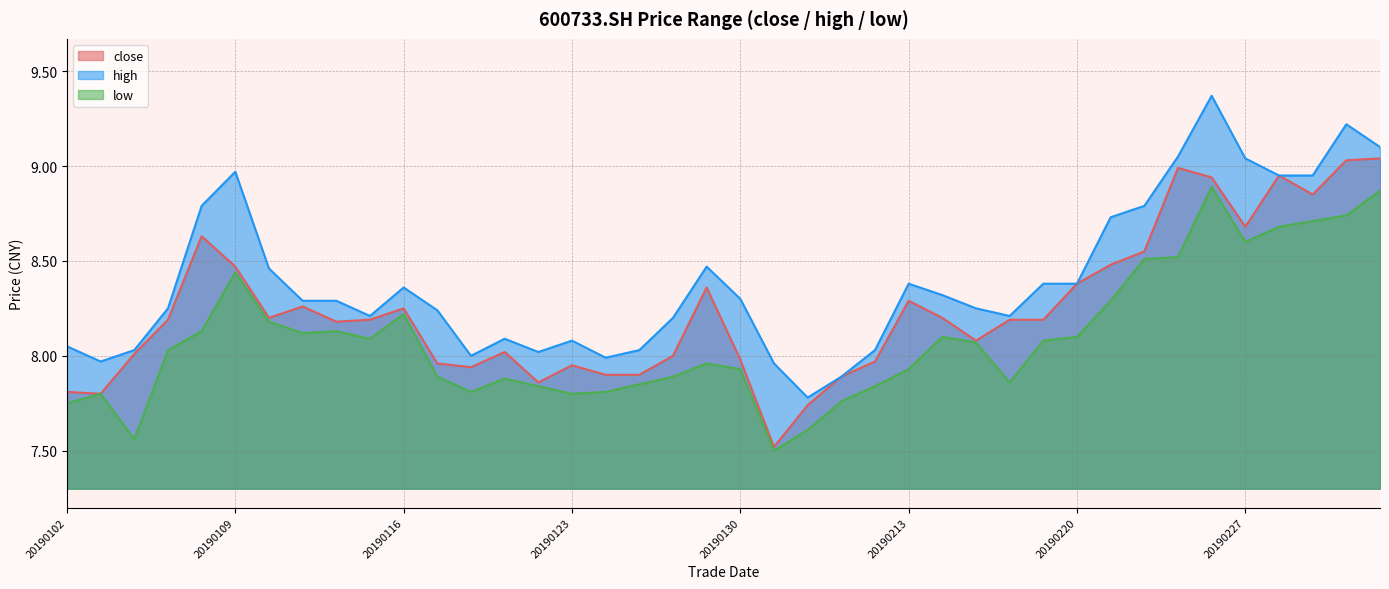

What is the difference between the second highest and second lowest values in the close series?

1.3